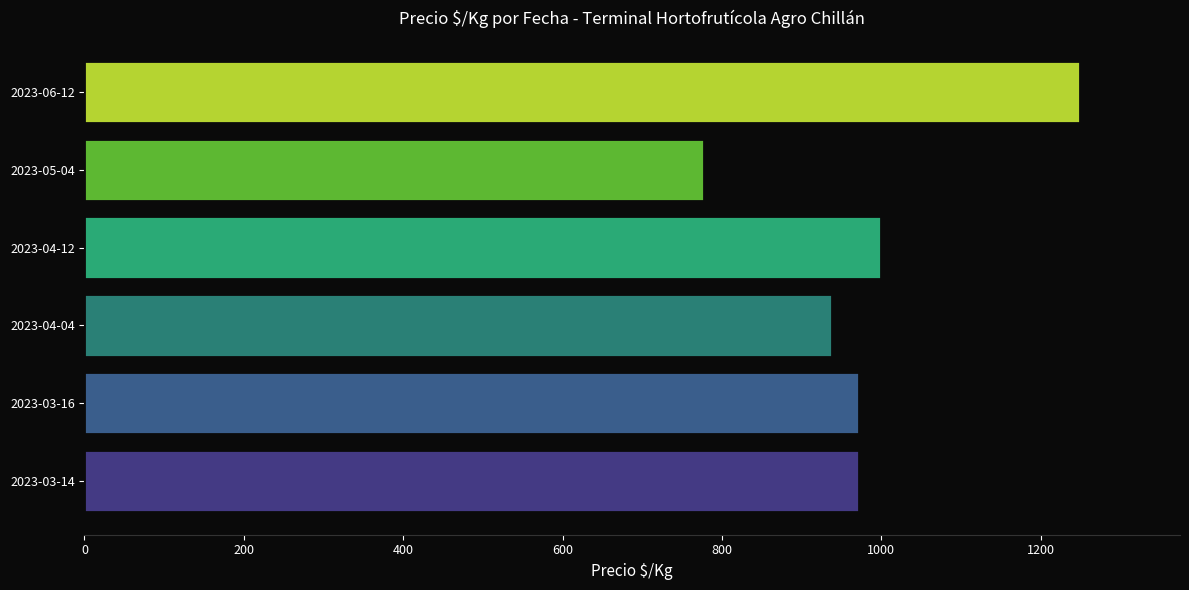

Is it true that the value at 2023-04-12 is 1000?

True